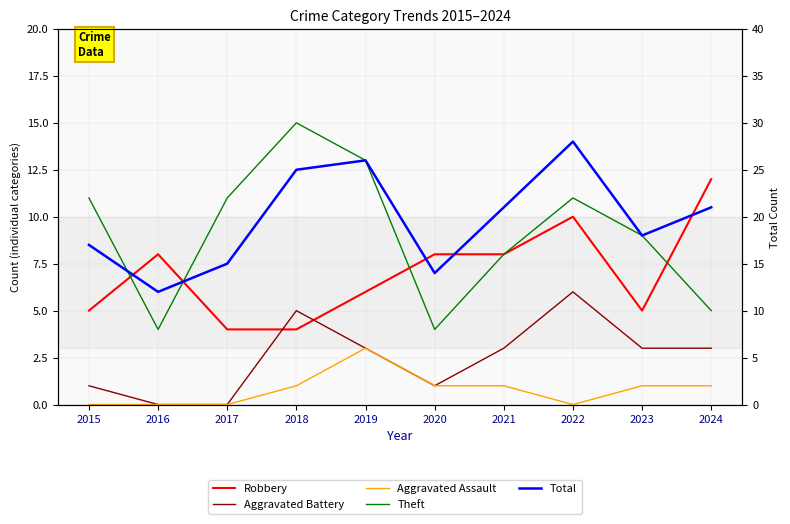

At 2019, list the series in order from smallest to largest.

Aggravated Battery, Aggravated Assault, Robbery, Theft, Total